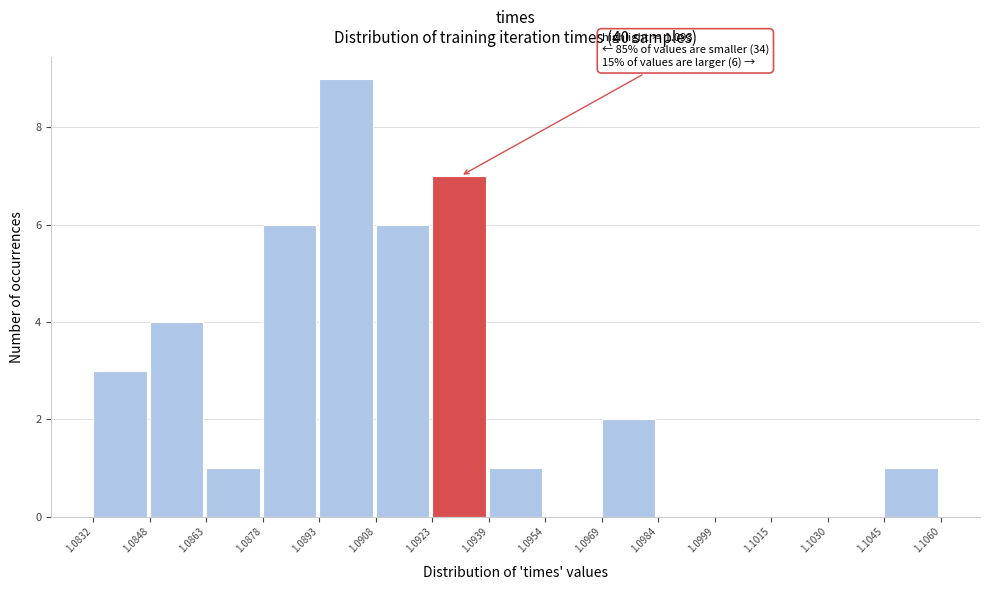

Which range on the x-axis has the tallest bar?

1.0893 to 1.0908